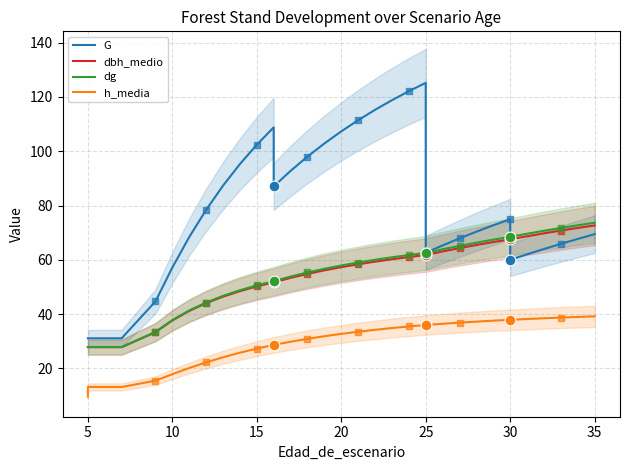

Which series has the widest spread of Y values?

G